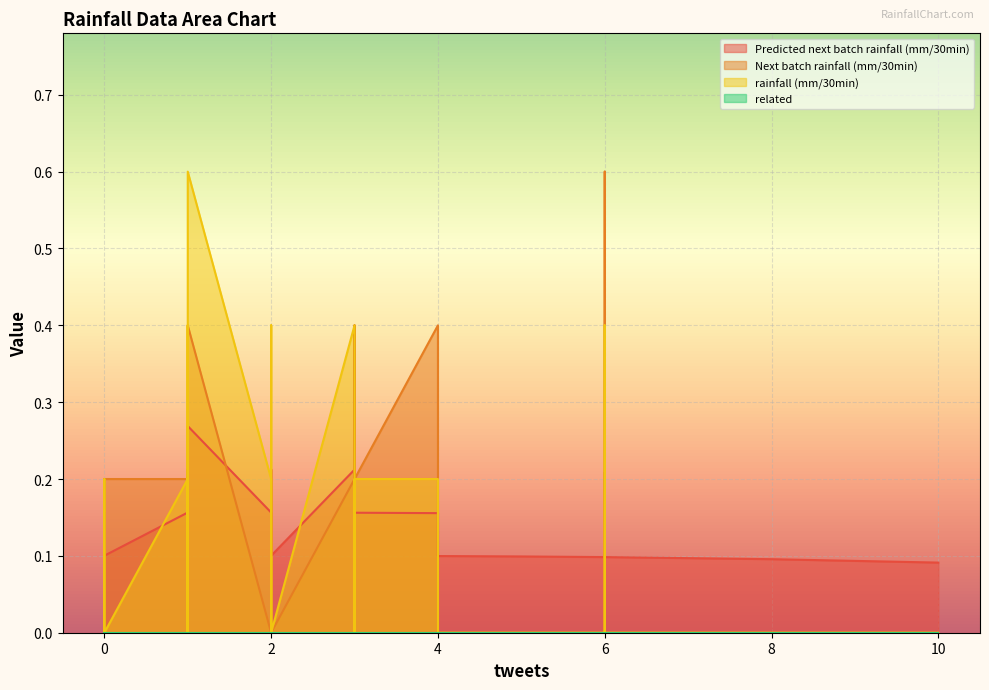

Reading left to right, extract all data points from this chart.

Predicted next batch rainfall (mm/30min): 0.2	0.1	0.1	0.1	0.1	0.2	0.2	0.1	0.1	0.1	0.2	0.2	0.3	0.1	0.1	0.2	0.1	0.1	0.2	0.1	0.2	0.2	0.1	0.1	0.2	0.2	0.2	0.2	0.1	0.1	0.1	0.1	0.1	0.2	0.1	0.1	0.1	0.1	0.1	0.1
Next batch rainfall (mm/30min): 0.0	0.0	0.0	0.2	0.0	0.2	0.0	0.2	0.0	0.2	0.4	0.0	0.4	0.0	0.0	0.0	0.2	0.0	0.6	0.0	0.2	0.2	0.0	0.0	0.2	0.4	0.0	0.0	0.0	0.0	0.0	0.0	0.0	0.2	0.0	0.2	0.0	0.0	0.0	0.0
rainfall (mm/30min): 0.2	0.0	0.0	0.0	0.0	0.2	0.2	0.0	0.0	0.0	0.2	0.2	0.6	0.0	0.0	0.2	0.0	0.0	0.4	0.0	0.2	0.4	0.0	0.0	0.4	0.2	0.2	0.2	0.0	0.0	0.0	0.0	0.0	0.4	0.0	0.0	0.0	0.0	0.0	0.0
related: 0.0	0.0	0.0	0.0	0.0	0.0	0.0	0.0	0.0	0.0	0.0	0.0	0.0	0.0	0.0	0.0	0.0	0.0	0.0	0.0	0.0	0.0	0.0	0.0	0.0	0.0	0.0	0.0	0.0	0.0	0.0	0.0	0.0	0.0	0.0	0.0	0.0	0.0	0.0	0.0